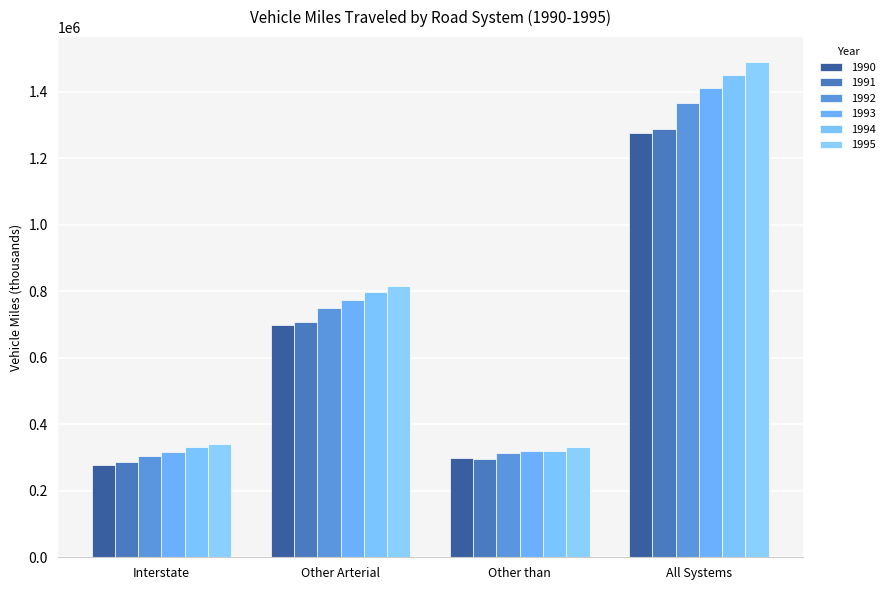

What is the difference between the second highest and second lowest values in the 1990 series?

400804.0